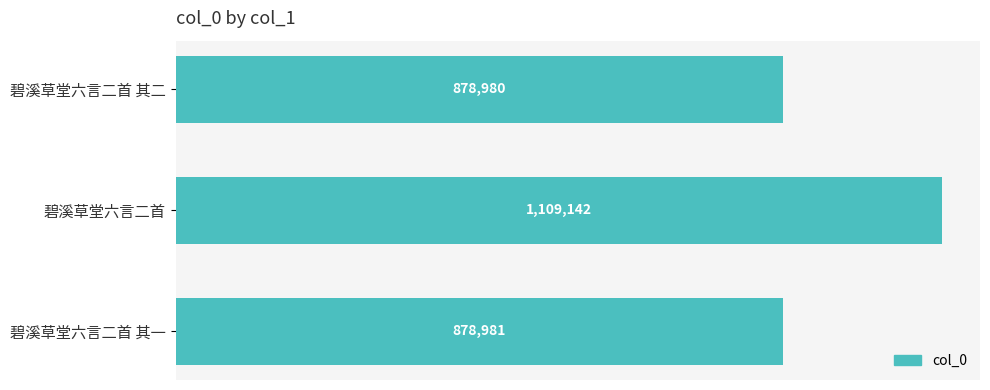

Rank the categories by value from lowest to highest.

碧溪草堂六言二首 其二, 碧溪草堂六言二首 其一, 碧溪草堂六言二首